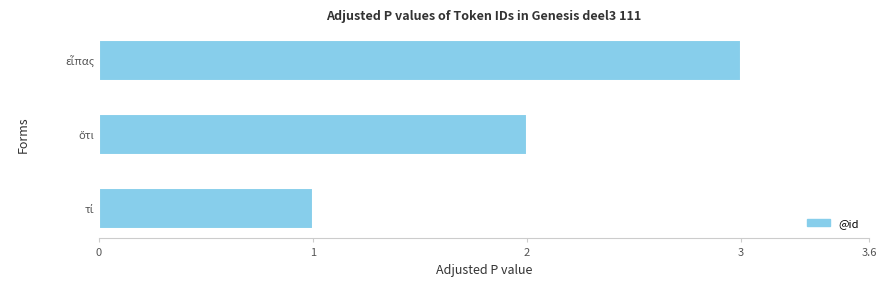

What is the sum of all values?

6